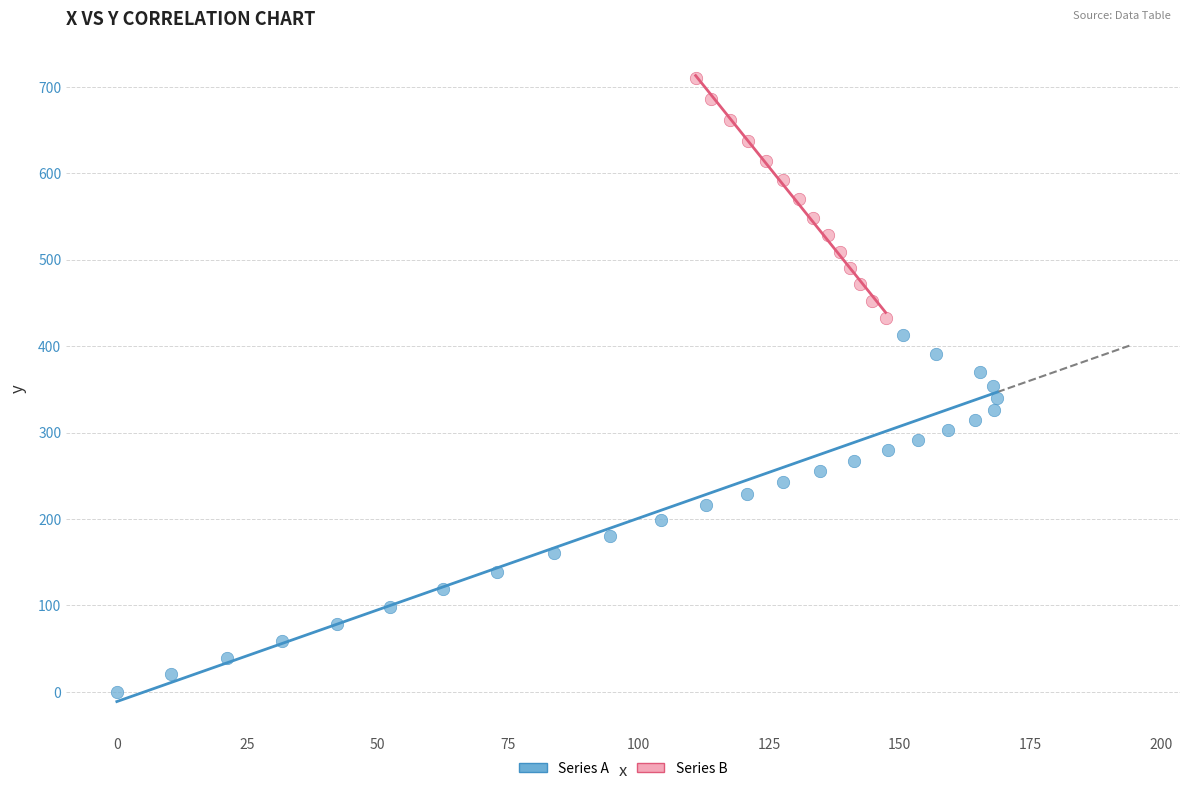

Which series has the largest Y range (max minus min)?

Series A